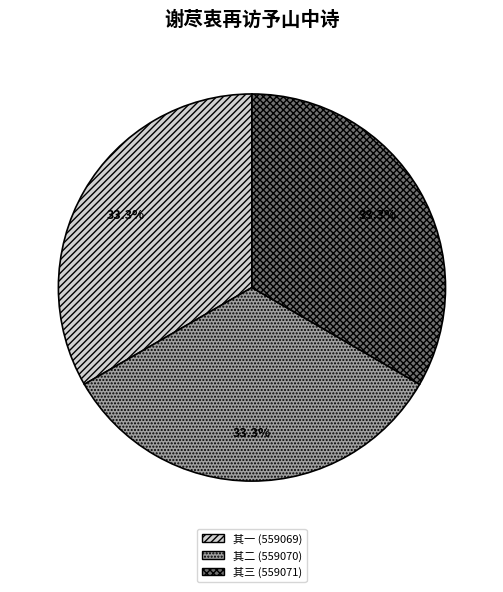

Does any single category account for the majority?

No